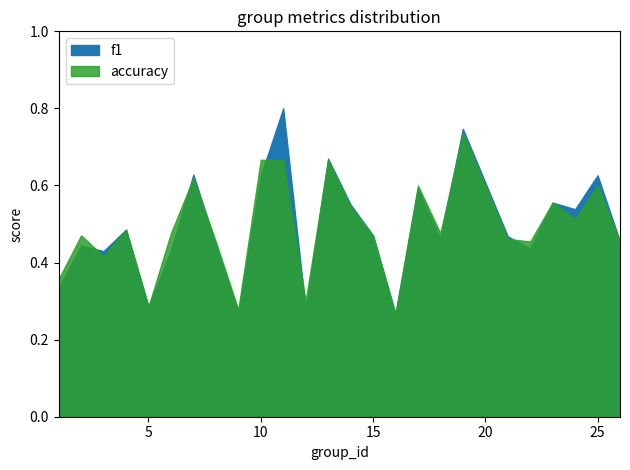

At which category is the sum across all series the highest?

19